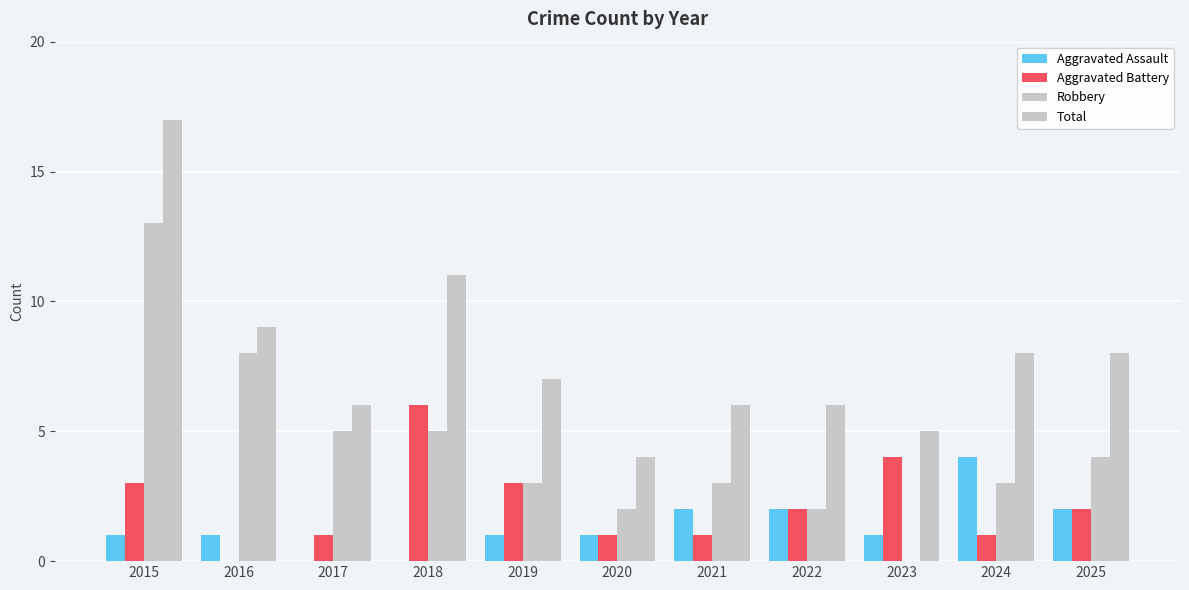

Which series has the largest total across all categories?

Total